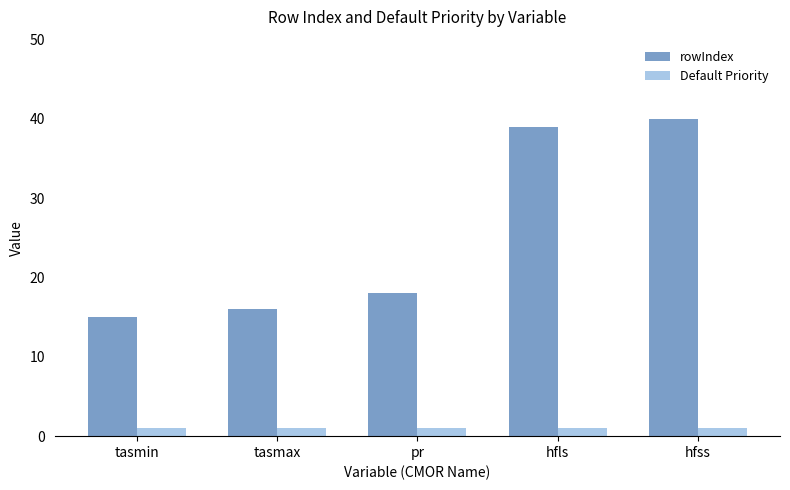

Reading left to right, transcribe all the data shown in this chart.

rowIndex: 15	16	18	39	40
Default Priority: 1	1	1	1	1